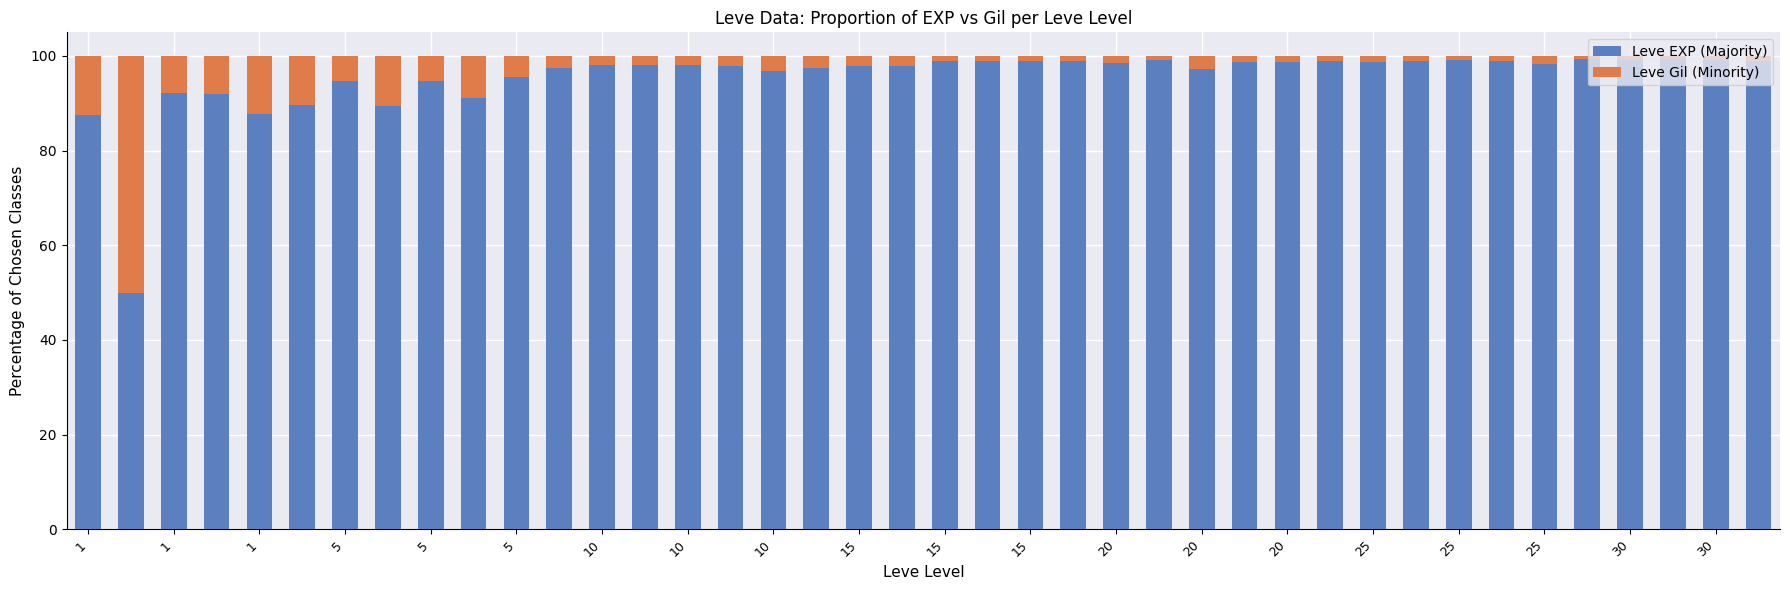

How many bars are there in total?

40